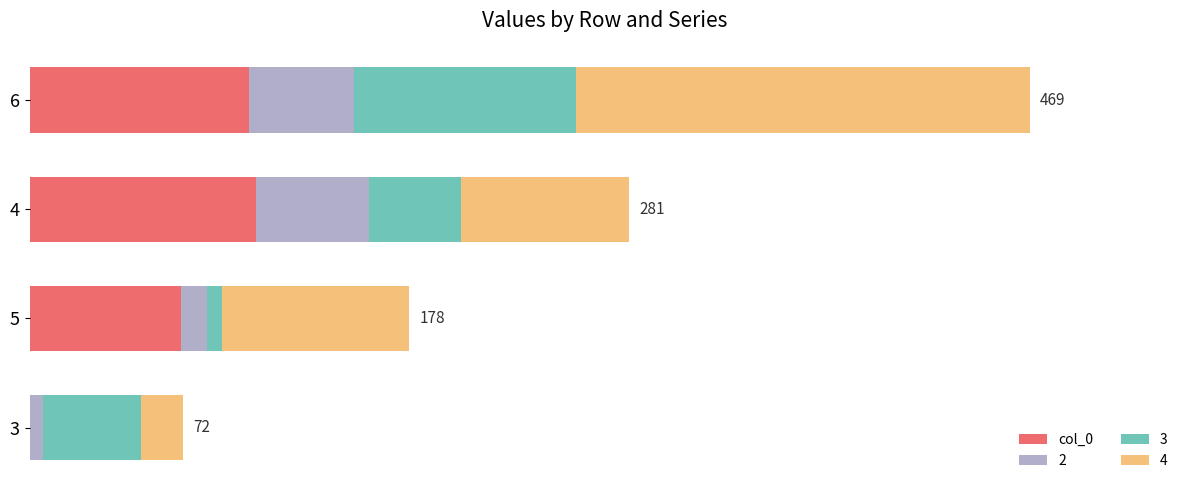

What are all the series names shown in the legend?

col_0, 2, 3, 4